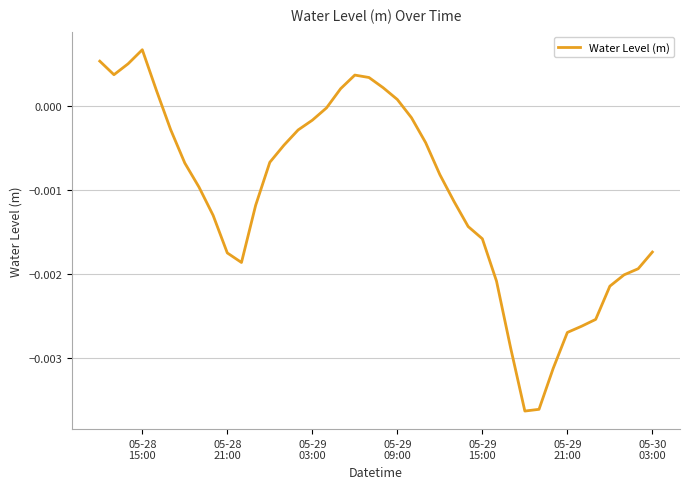

At which category does the chart reach its peak across all series?

05-28
15:00